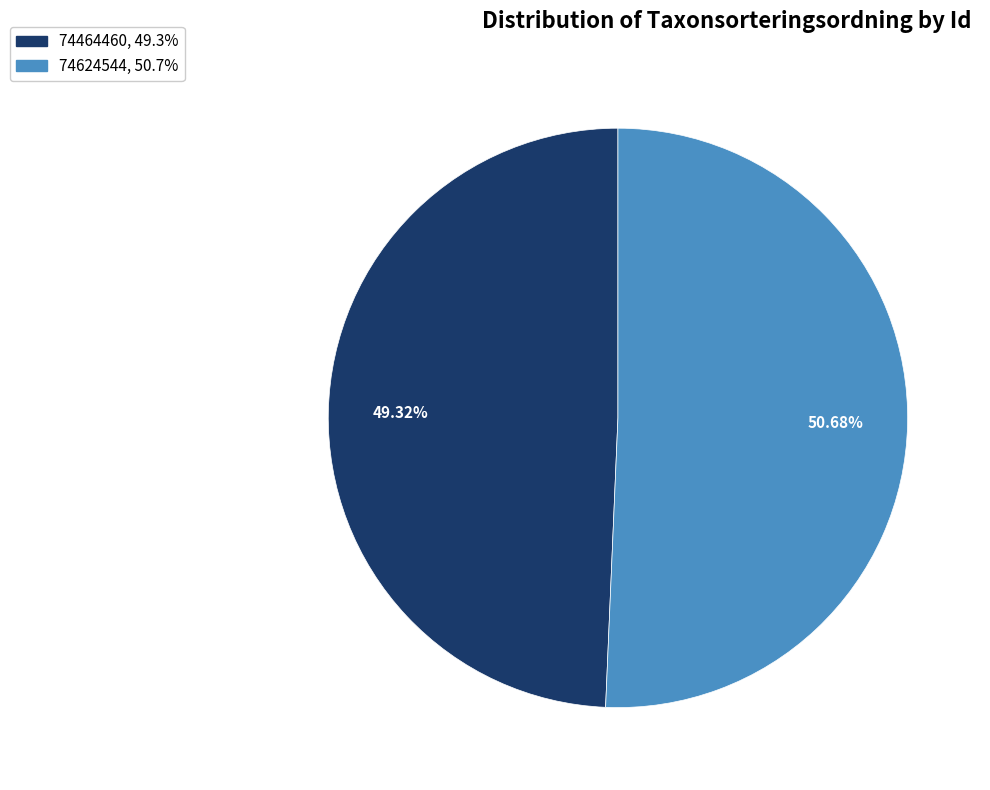

Which category has the biggest portion of the pie?

74624544